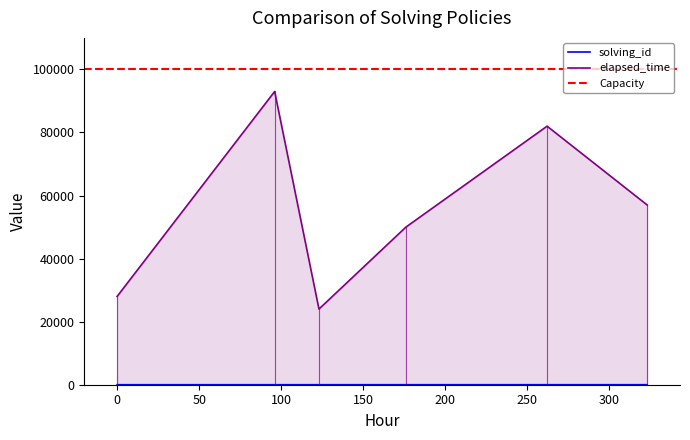

What is the maximum value for elapsed_time?

93000